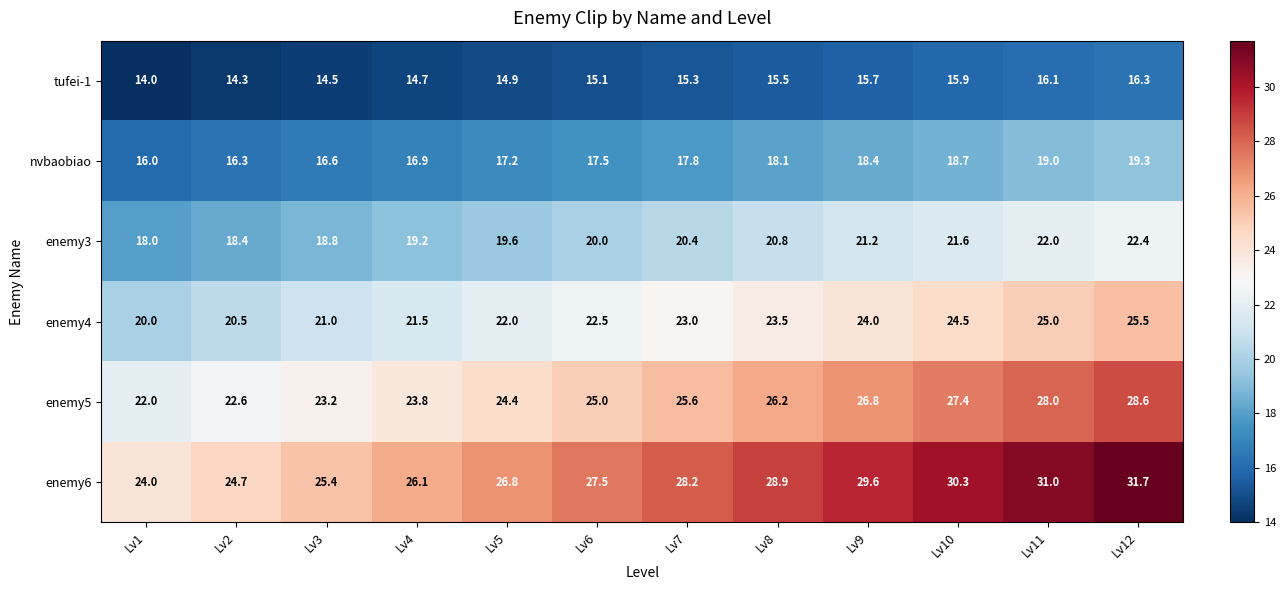

What is the approximate value of tufei-1 at Lv4?

14.7